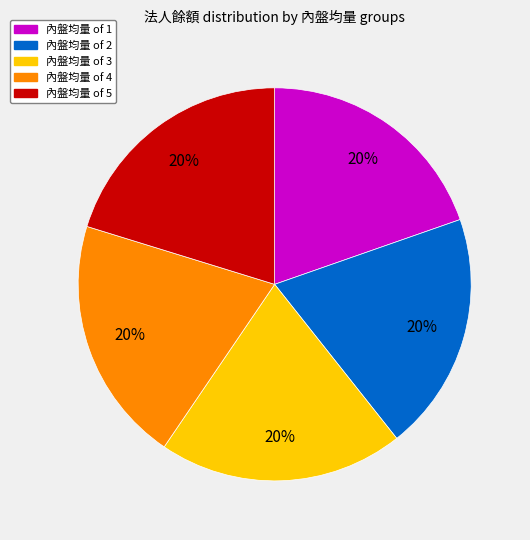

Is there a majority slice in this chart?

No